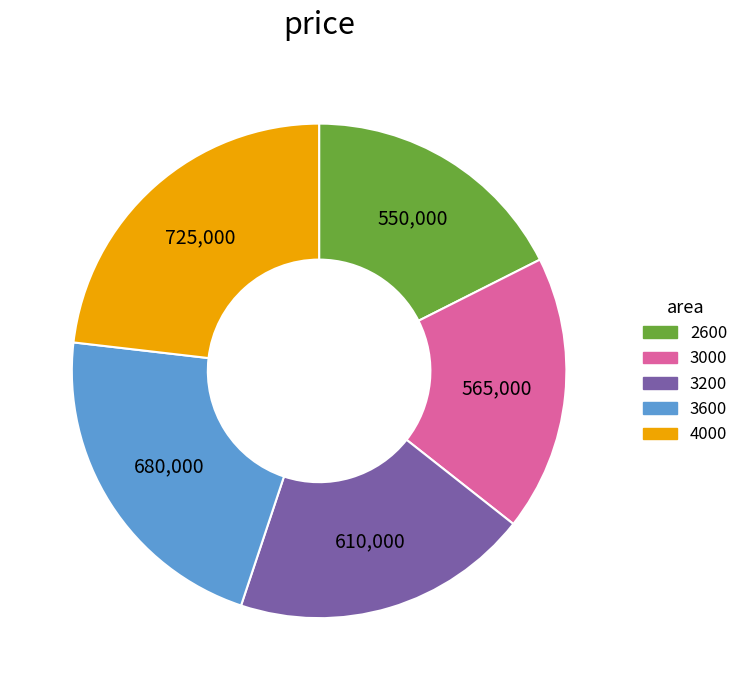

Which category has the biggest portion of the pie?

4000